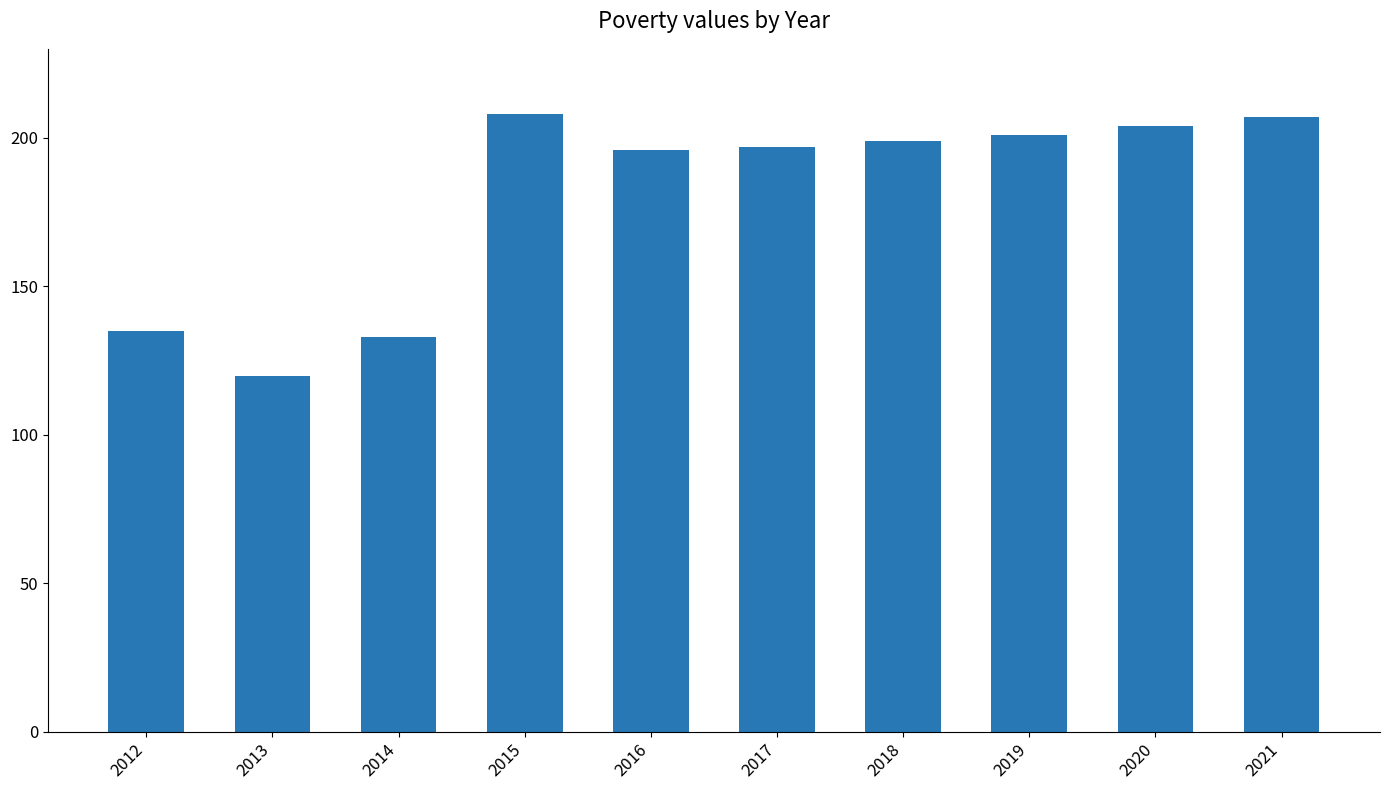

Between 2019 and 2015, which is larger?

2015